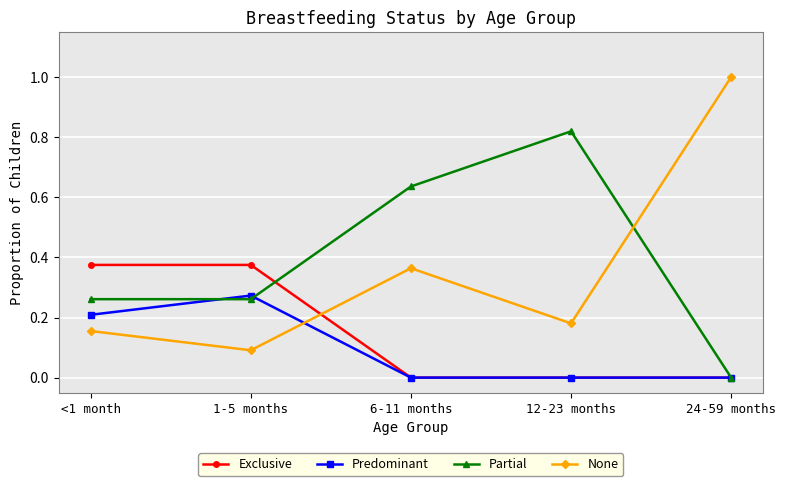

How many times do Exclusive and None cross each other?

1